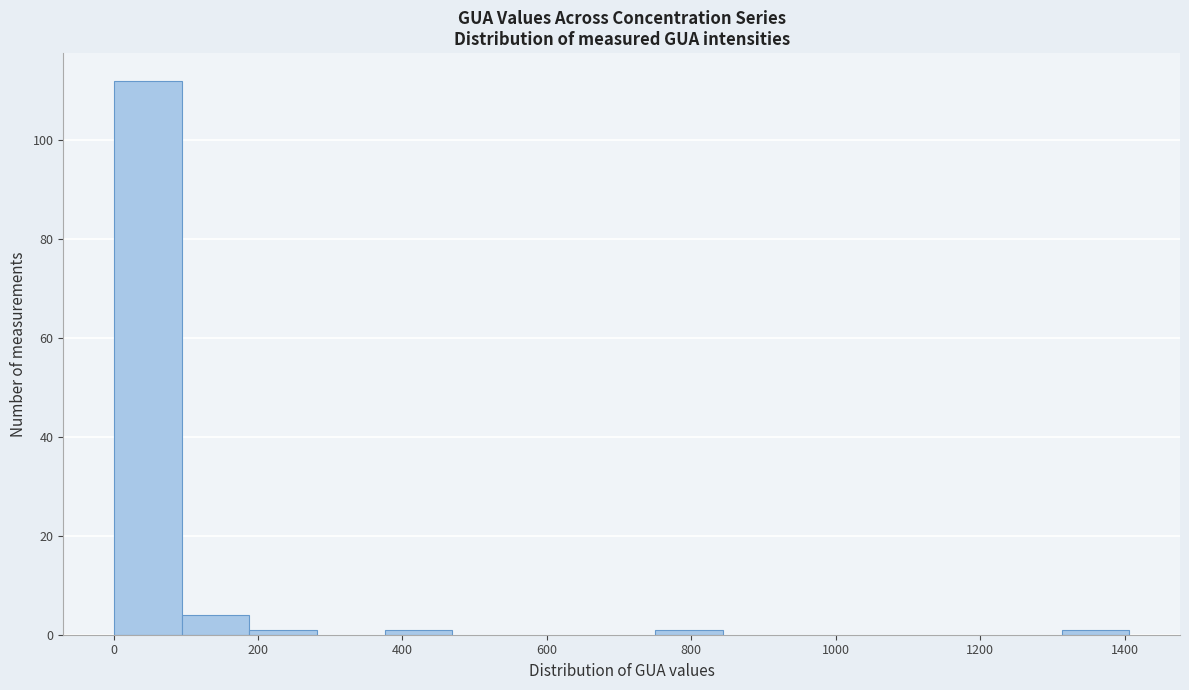

Which range on the x-axis has the tallest bar?

0 to 100